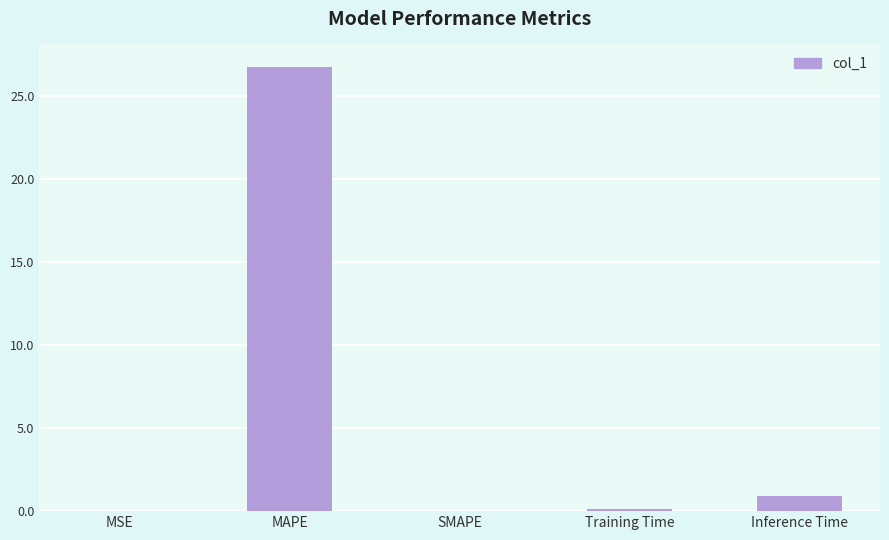

What is the sum of all values?

27.8